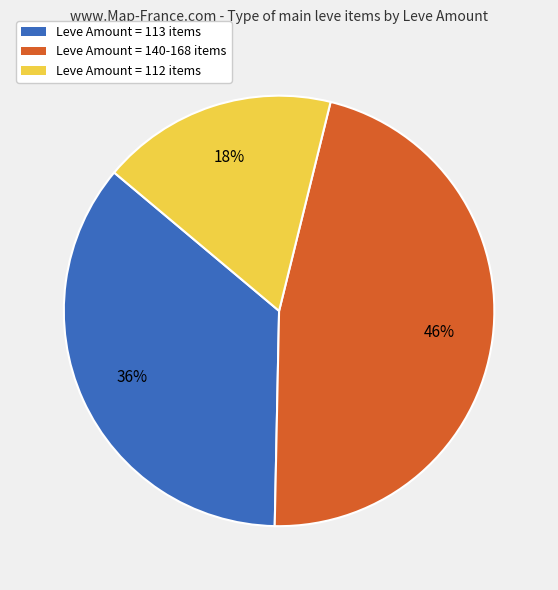

To the nearest percent, what is the average slice percentage?

33%